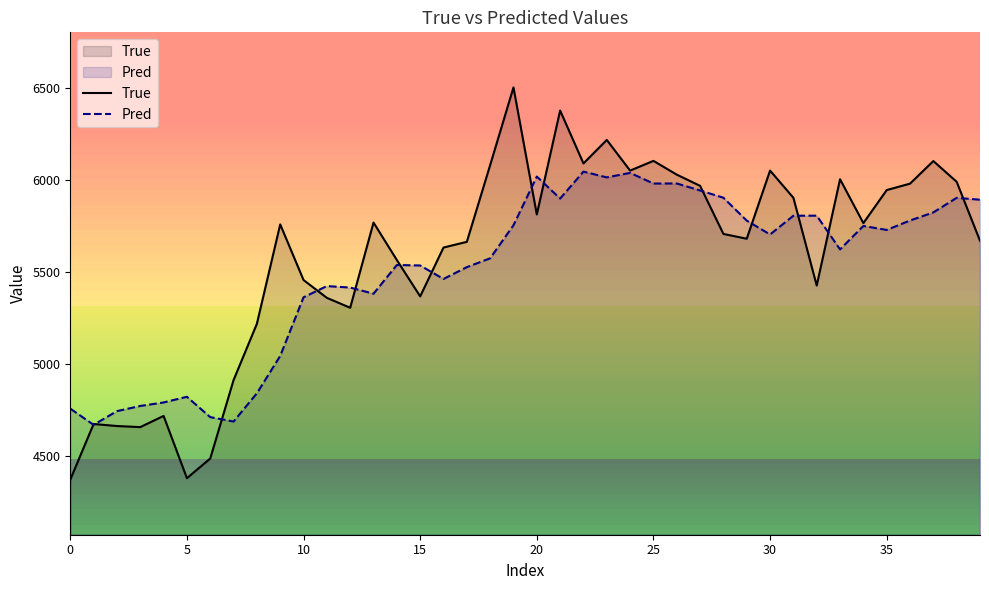

True or false: Pred has more than 0 points higher than both neighbors.

True